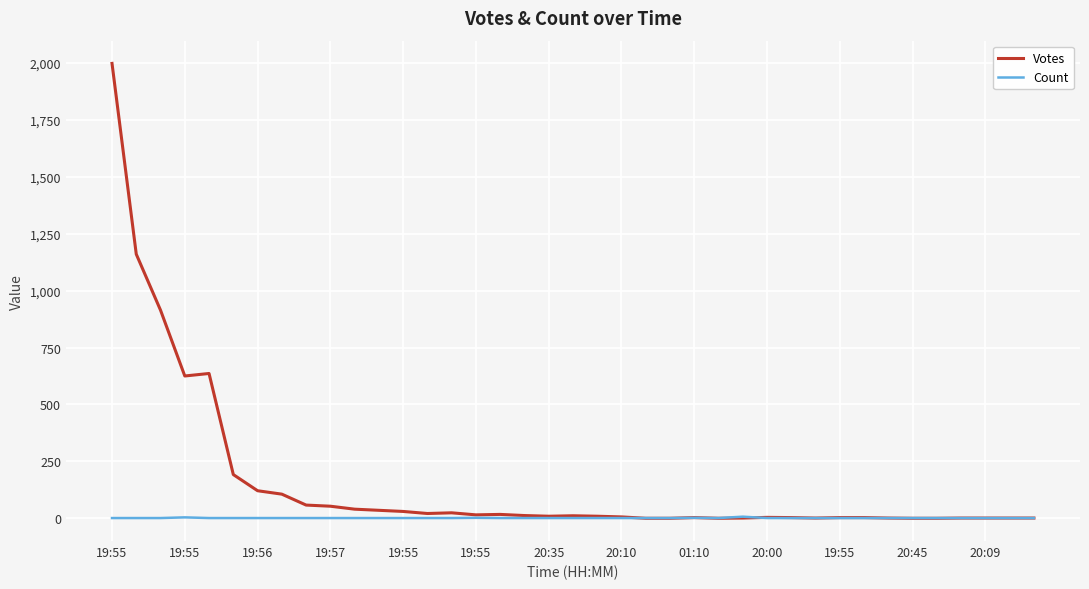

What is the difference between the second highest and second lowest values in the Votes series?

1160